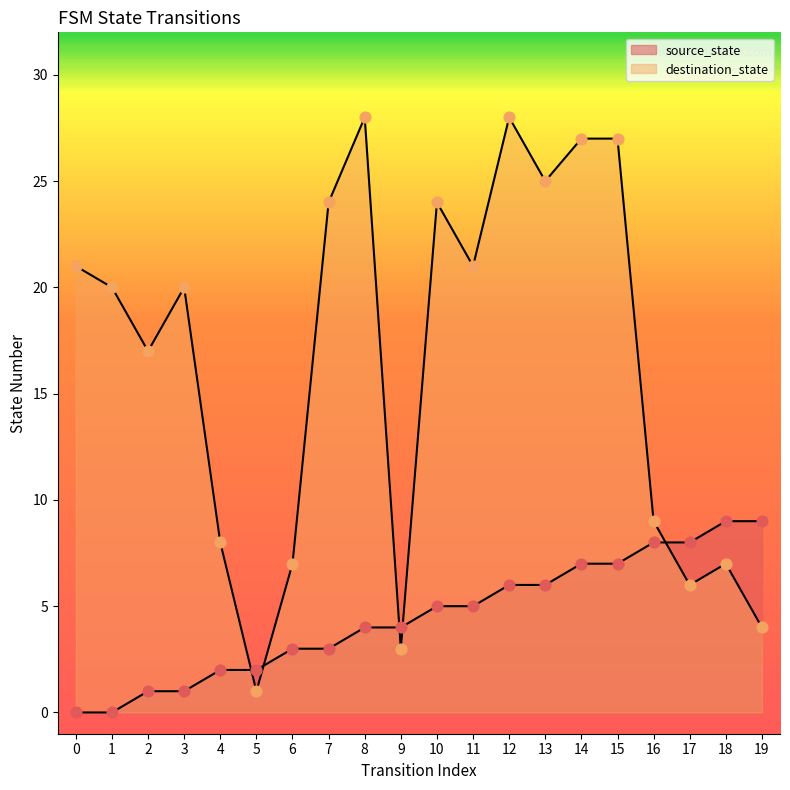

Which series has the widest spread of Y values?

destination_state